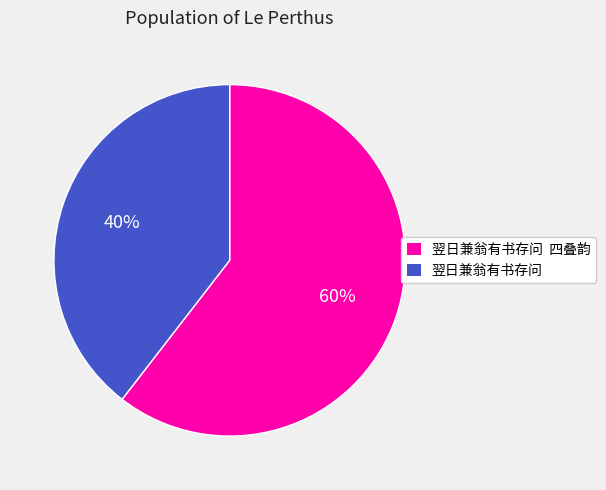

To the nearest percent, what is the average slice percentage?

50%